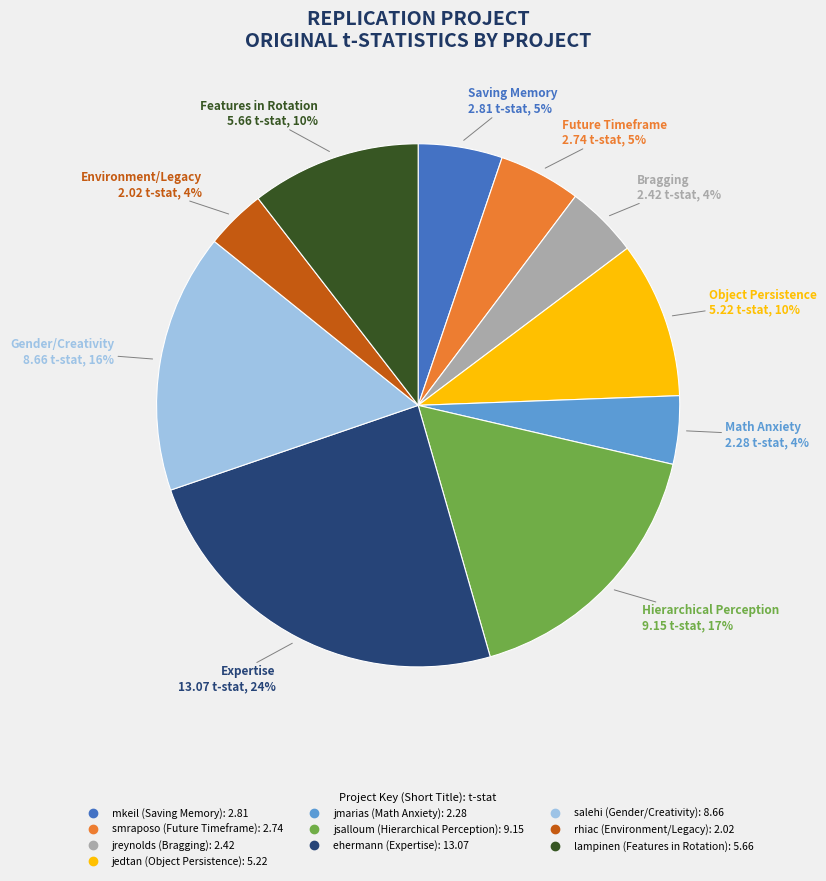

Is jsalloum the majority of the pie?

No